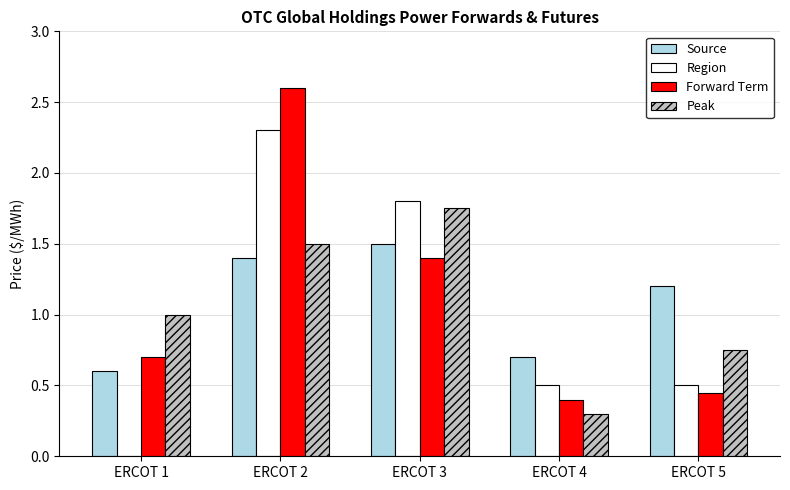

What are all the series names shown in the legend?

Source, Region, Forward Term, Peak